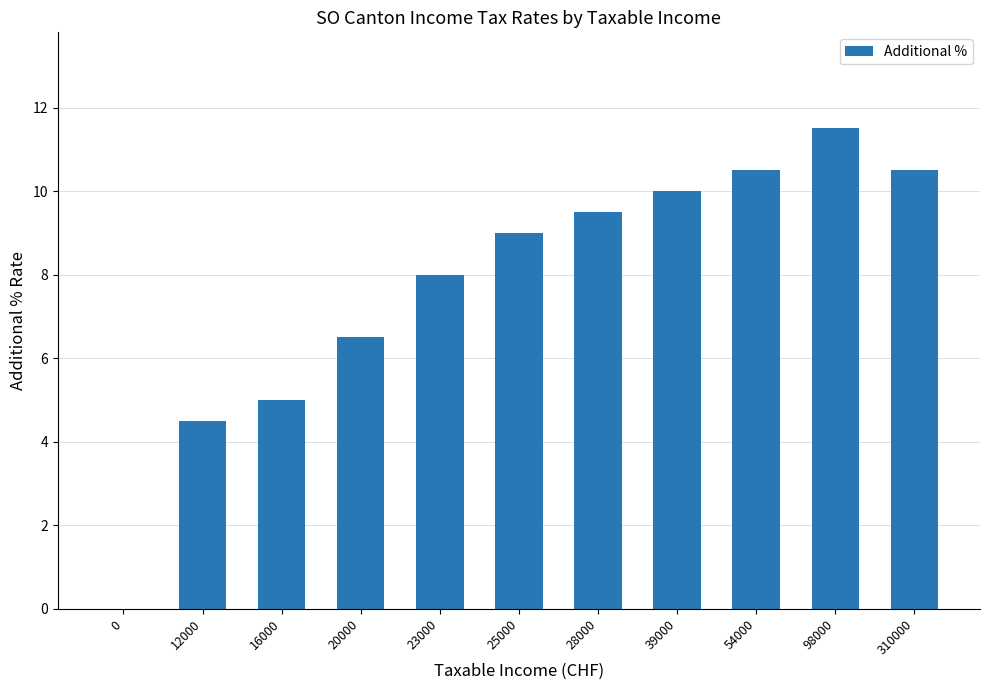

Are the bars grouped side by side (vs. stacked)?

No